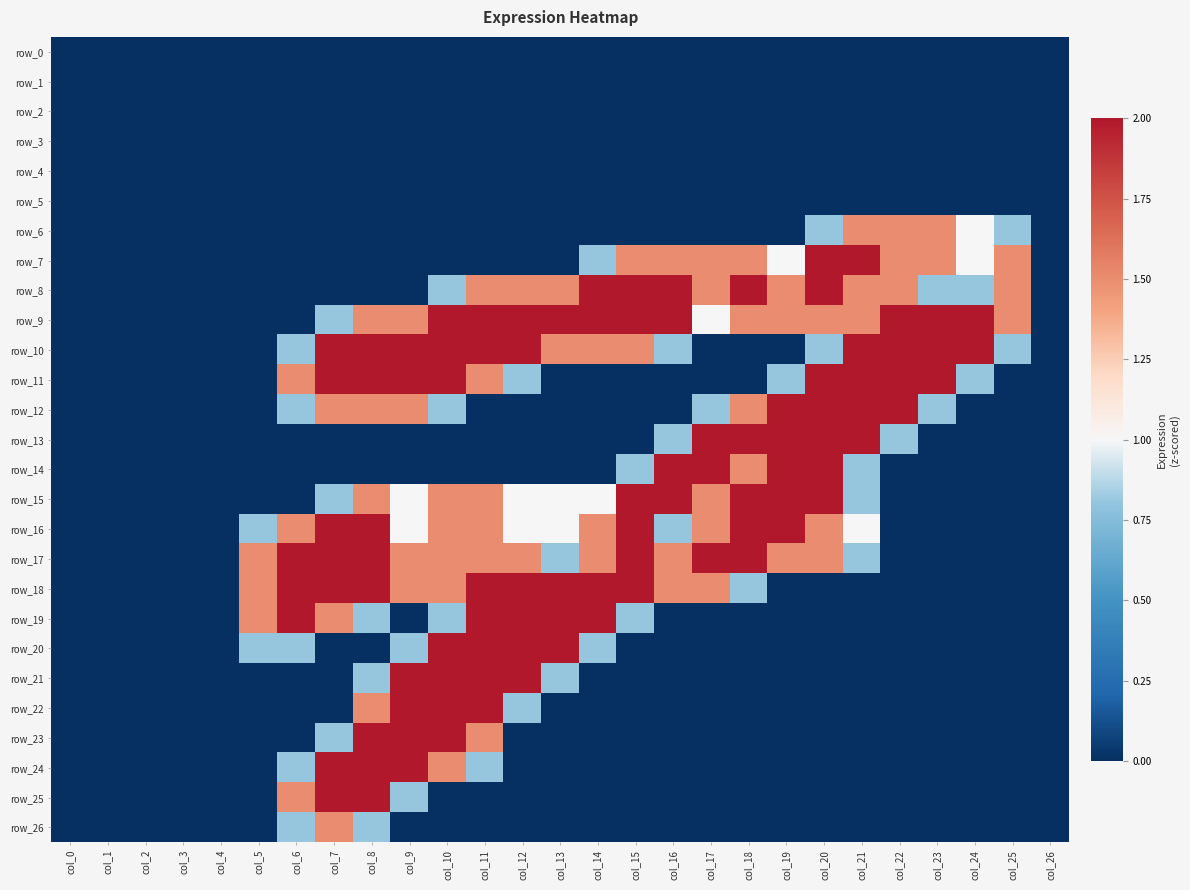

How many data points in row_19 are above 0?

10